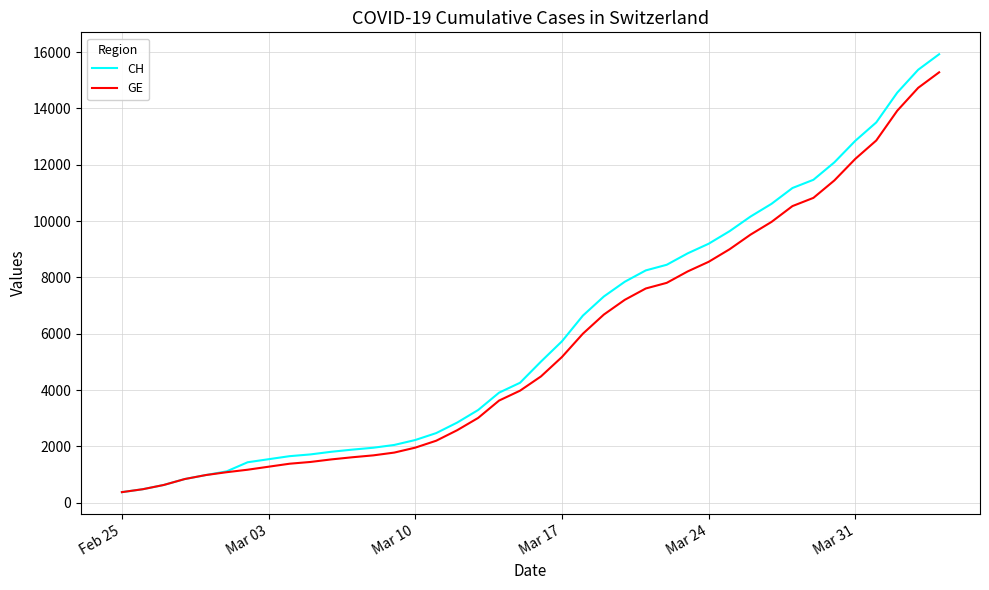

What is the maximum value for GE?

15284